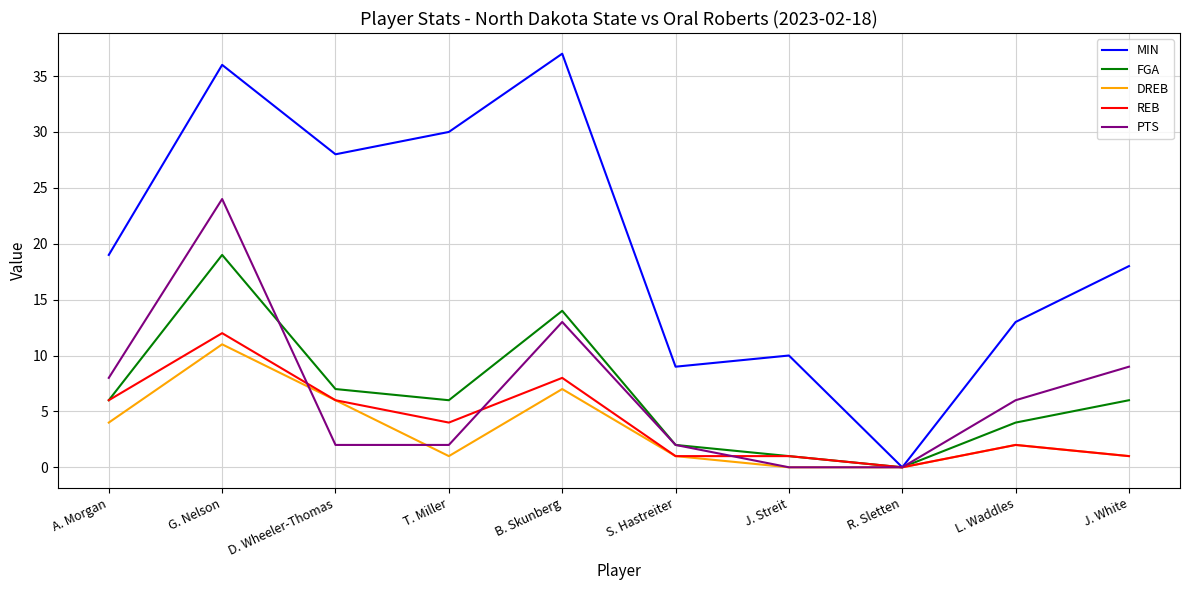

Between D. Wheeler-Thomas and J. Streit, which series saw the biggest shift?

MIN